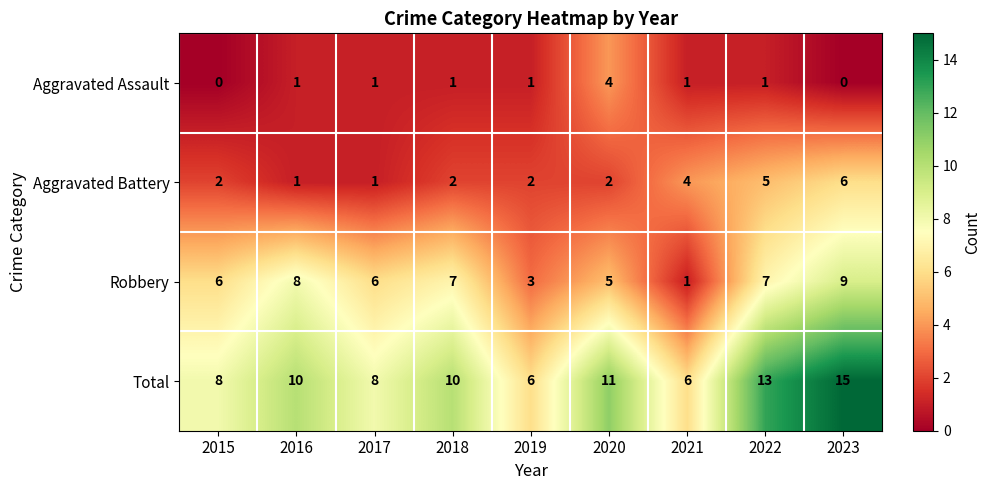

Which label corresponds to the largest value in the chart?

2023